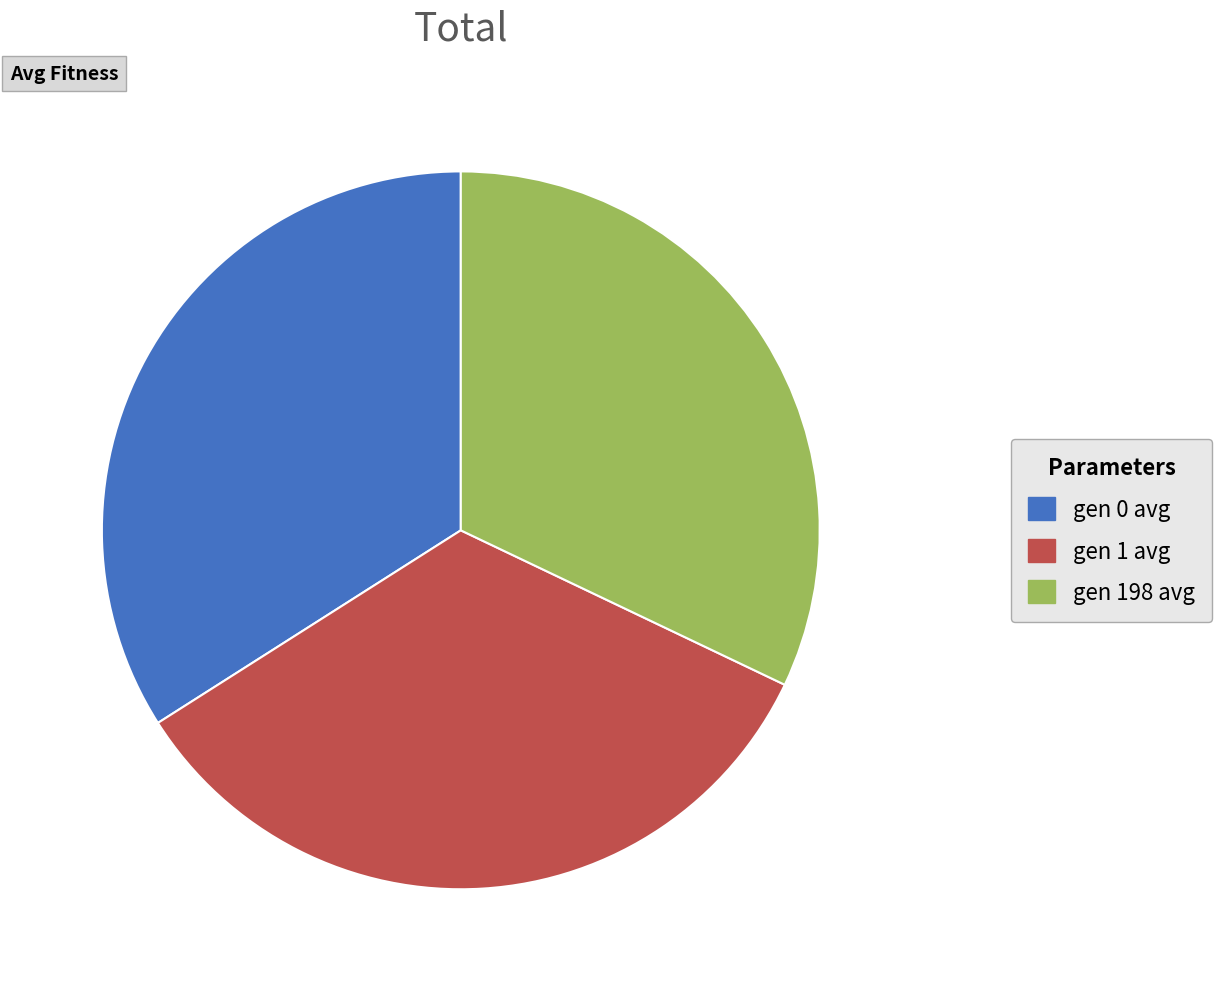

Is there a majority slice in this chart?

No